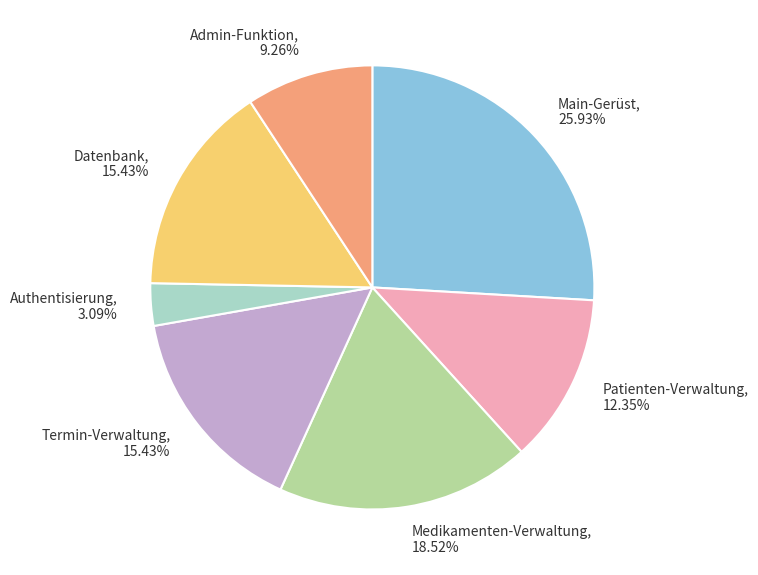

Does Patienten-Verwaltung, 12.35% represent more than half of the total?

No